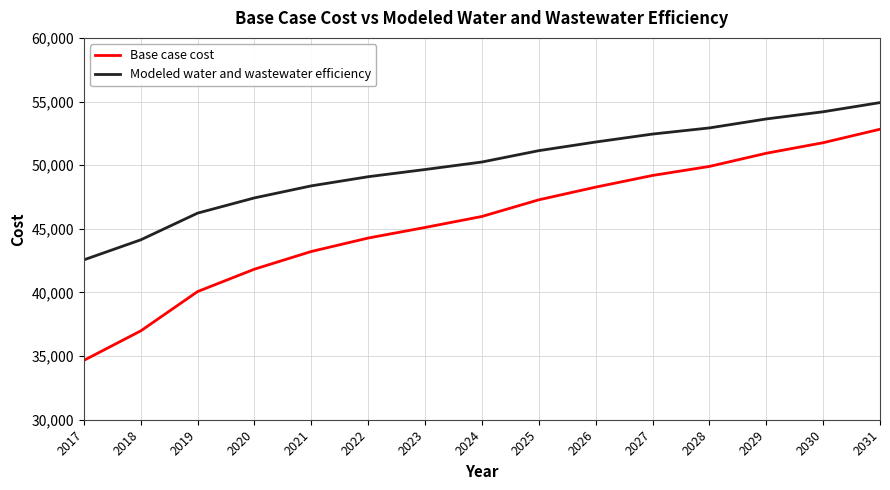

How many lines are shown in the chart?

2